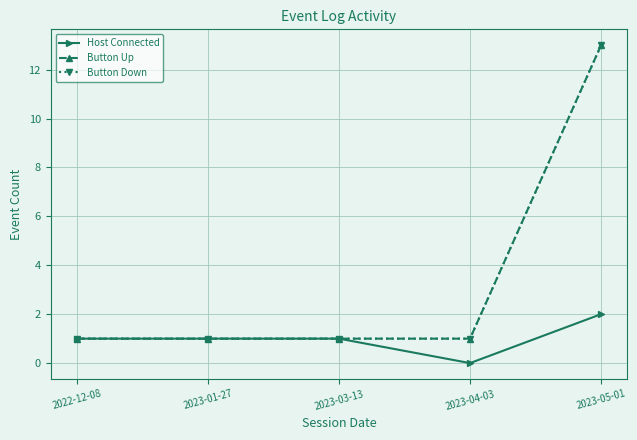

Does the chart have visible grid lines?

Yes